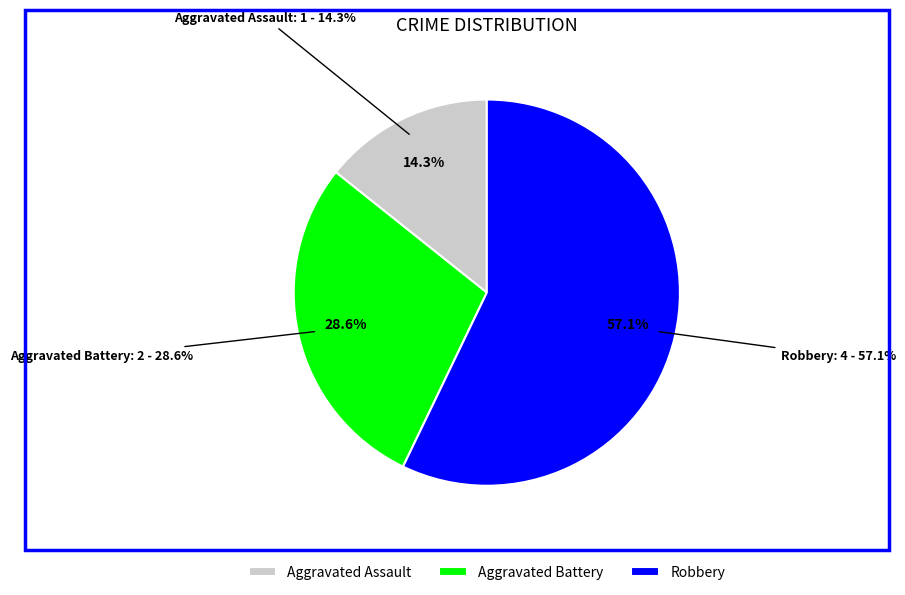

Which category has the biggest portion of the pie?

Robbery